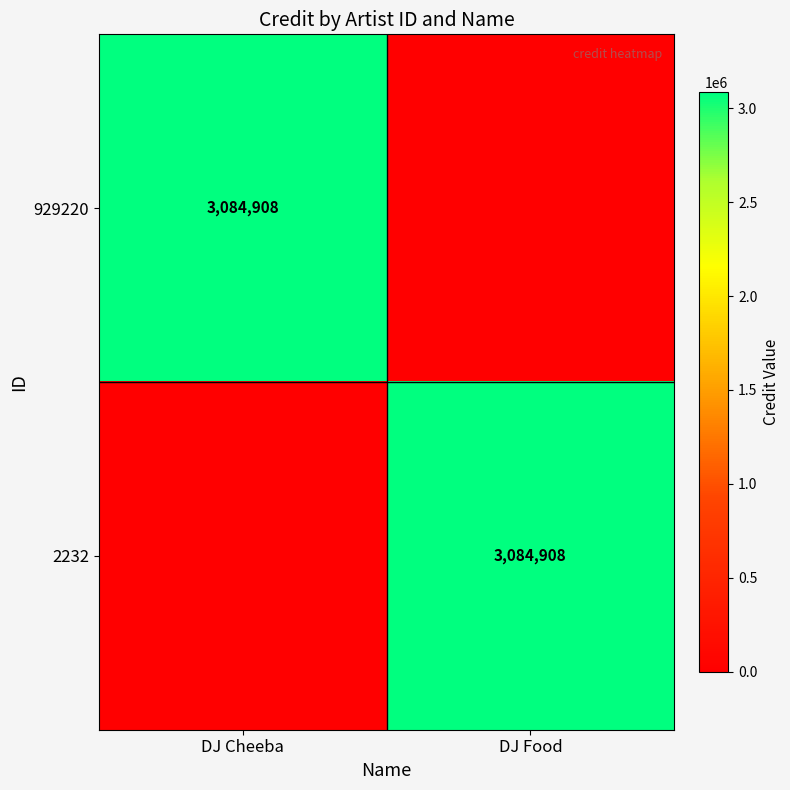

What is the difference between the highest and lowest values at DJ Food?

3084908